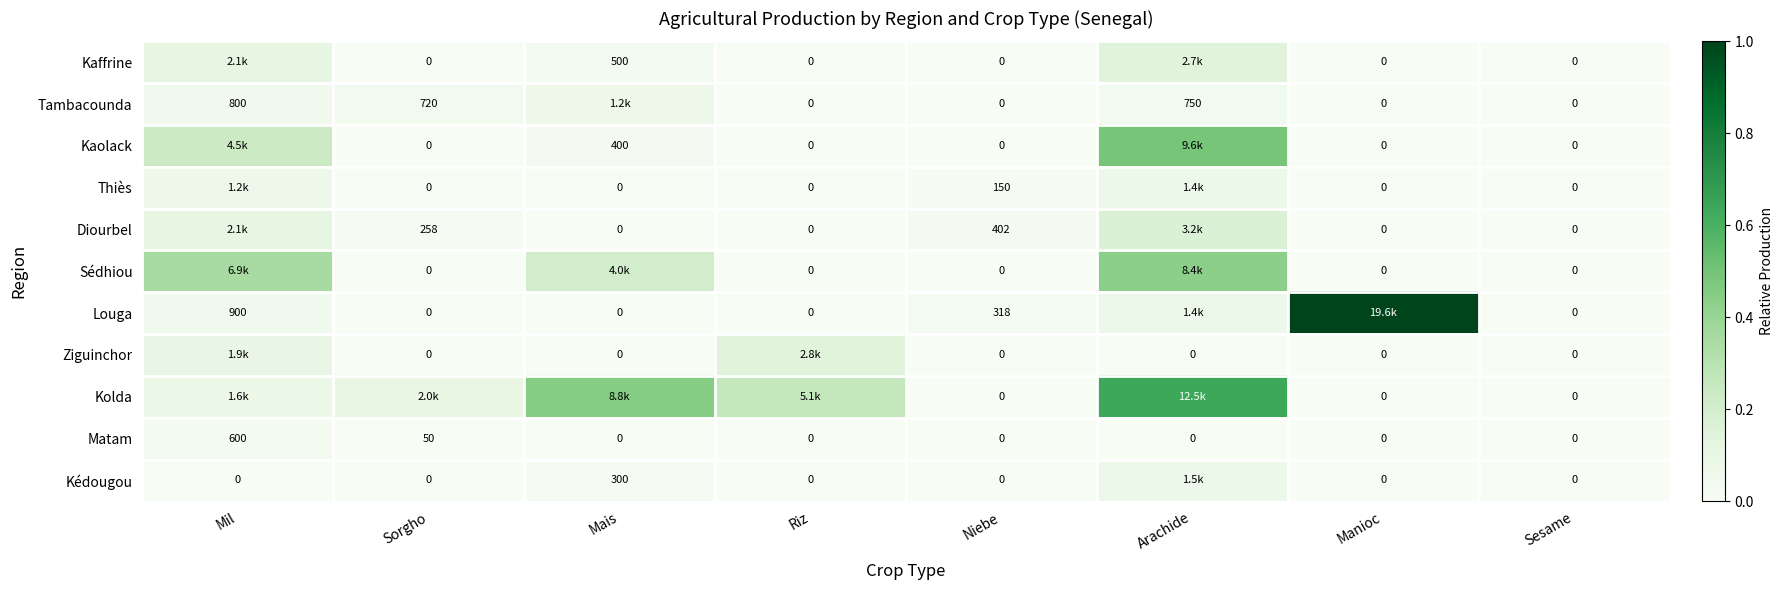

Rank the categories by Kolda value from lowest to highest.

Niebe, Manioc, Sesame, Mil, Sorgho, Riz, Mais, Arachide